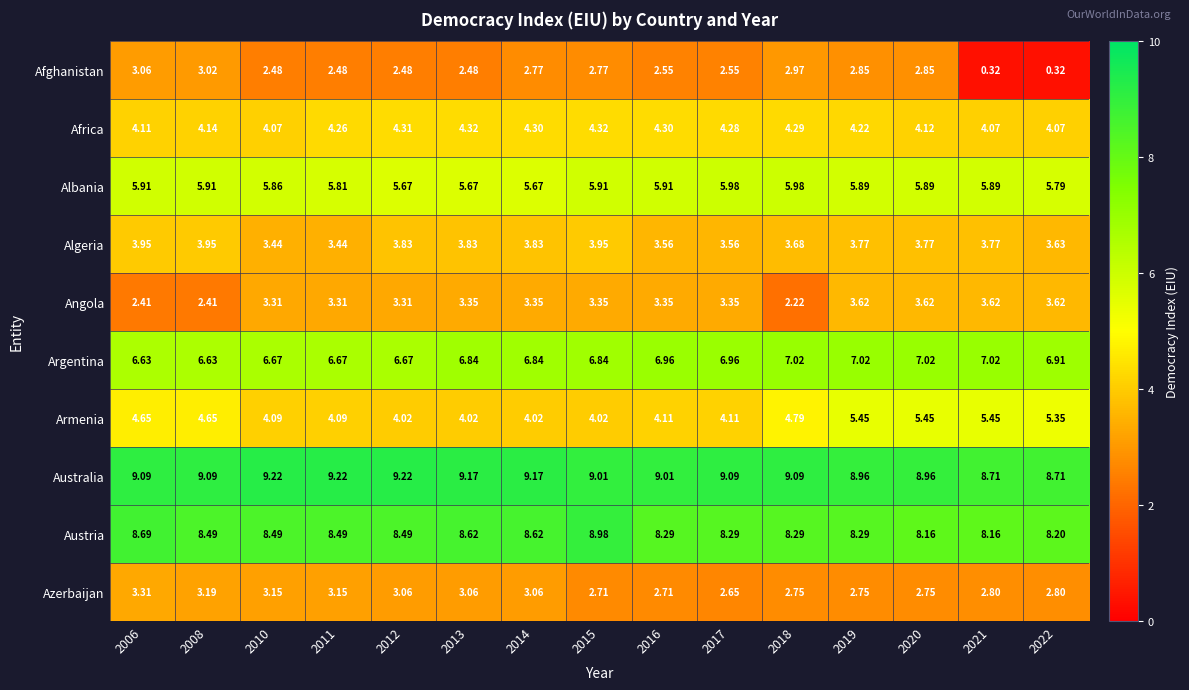

What is the difference between the highest and lowest values at 2022?

8.4